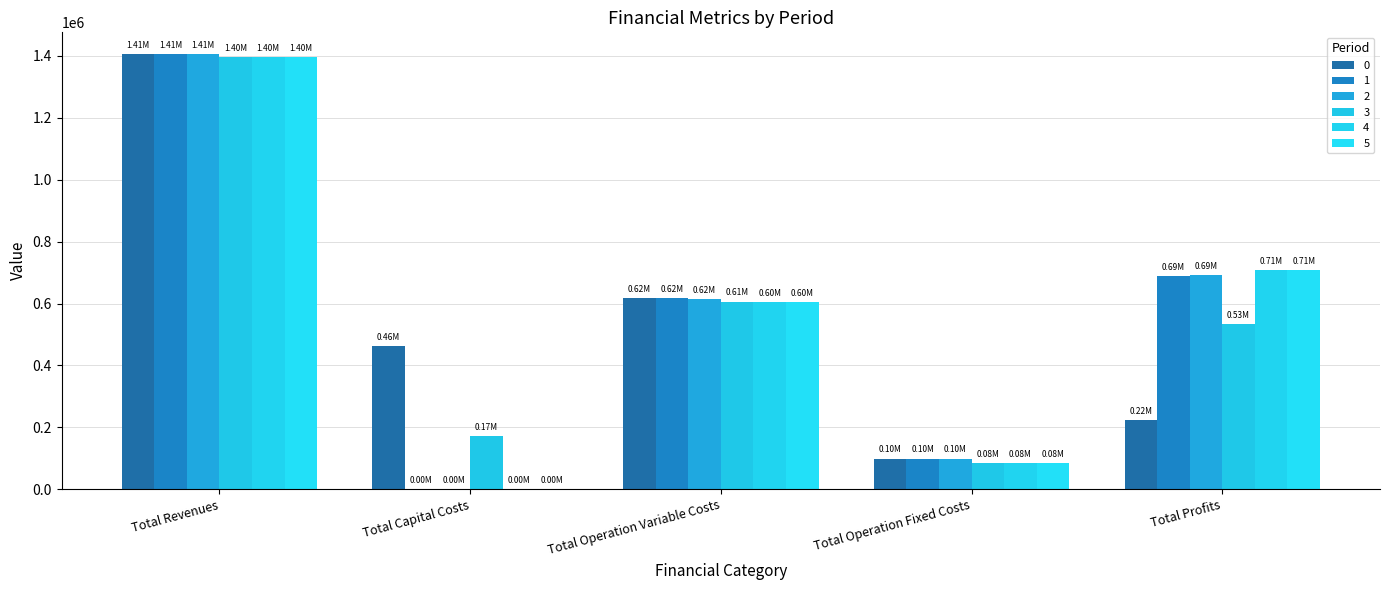

What is the highest value of the 3 series?

1395760.7